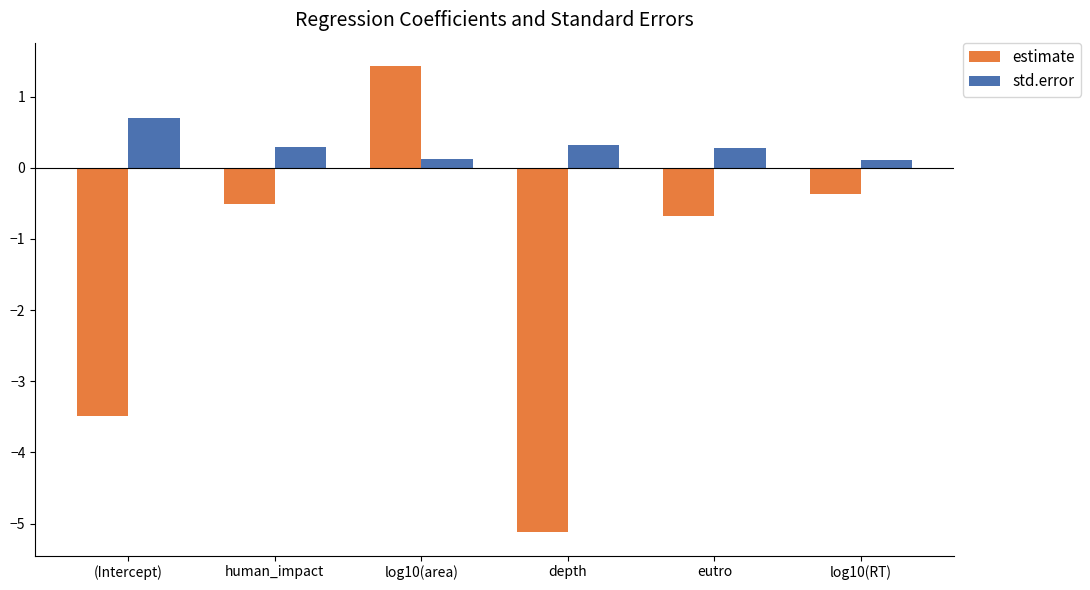

What is the approximate value of estimate at log10(area)?

1.4